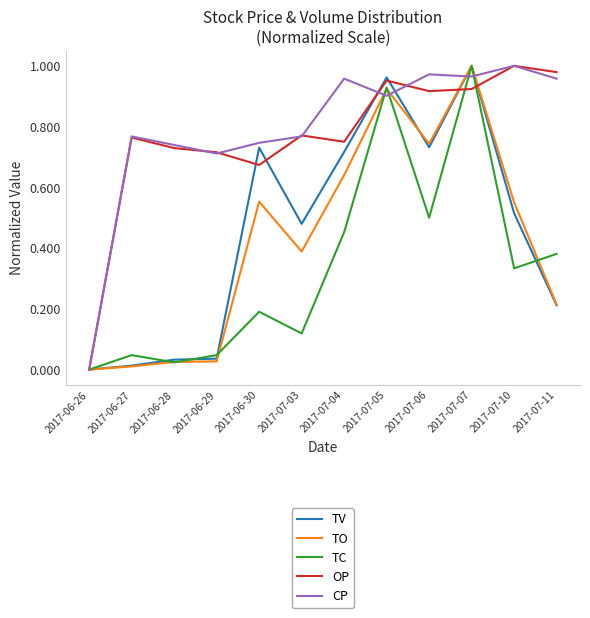

Between 2017-06-30 and 2017-07-06, which series saw the biggest shift?

TC